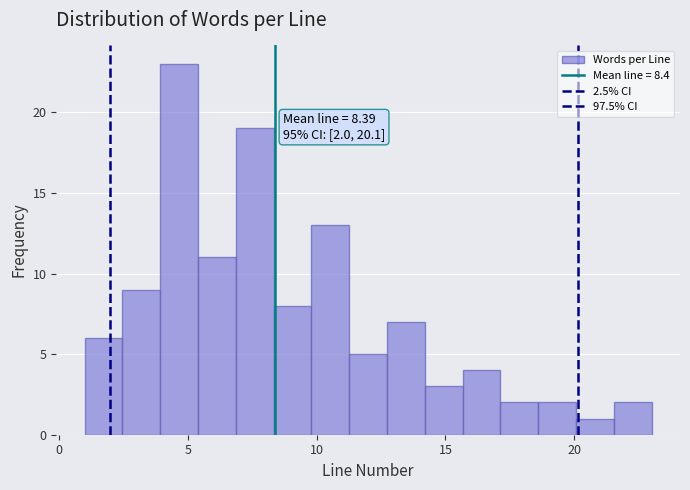

Around what value on the x-axis is the tallest bar? Give the approximate position of its centre, as read against the axis.

4.5